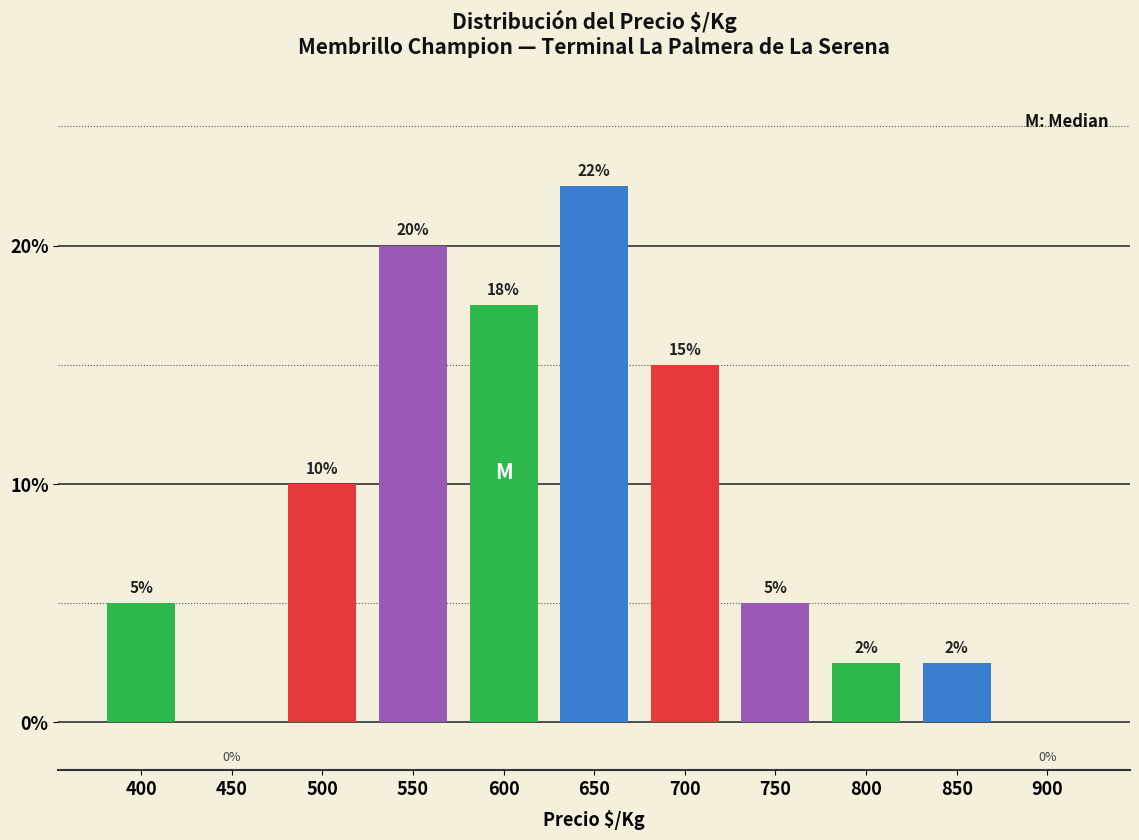

Read the value at 500.

10.0